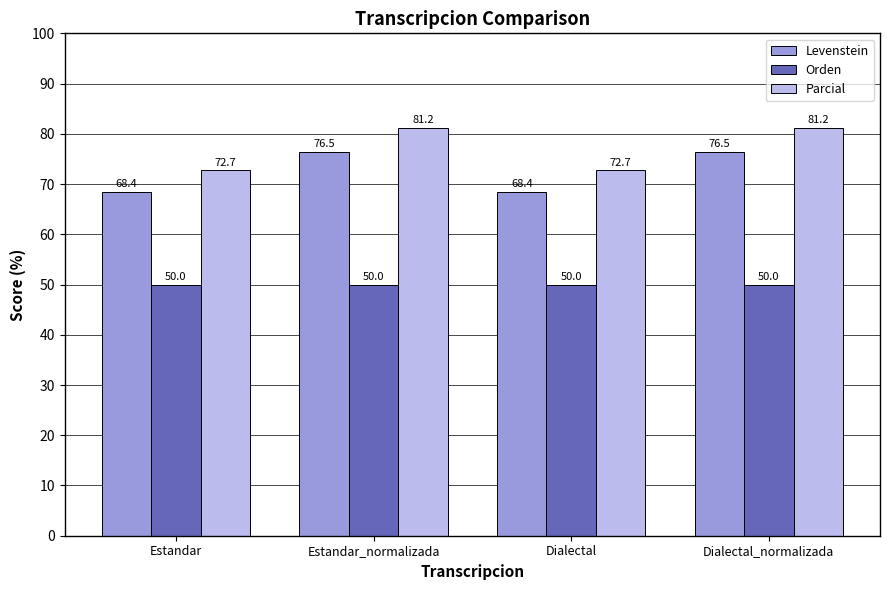

At how many categories does at least one series exceed 73?

2